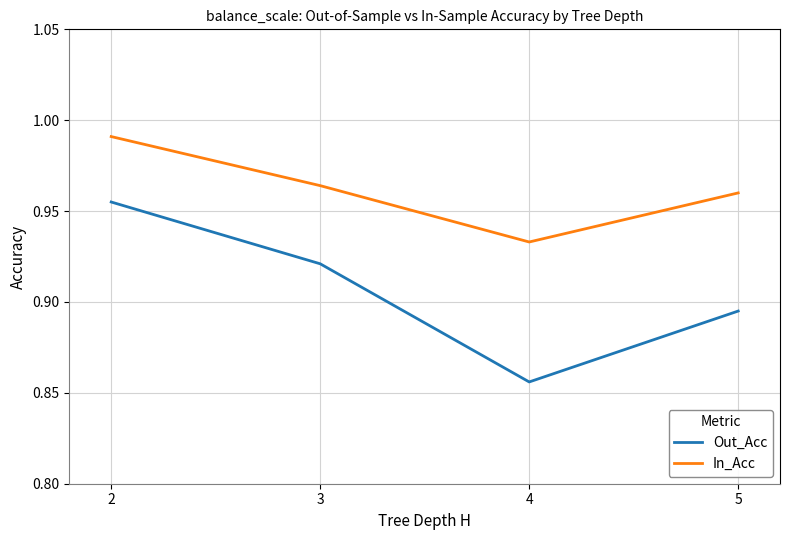

What is the sum of the Out_Acc values at 2 and 3?

1.9